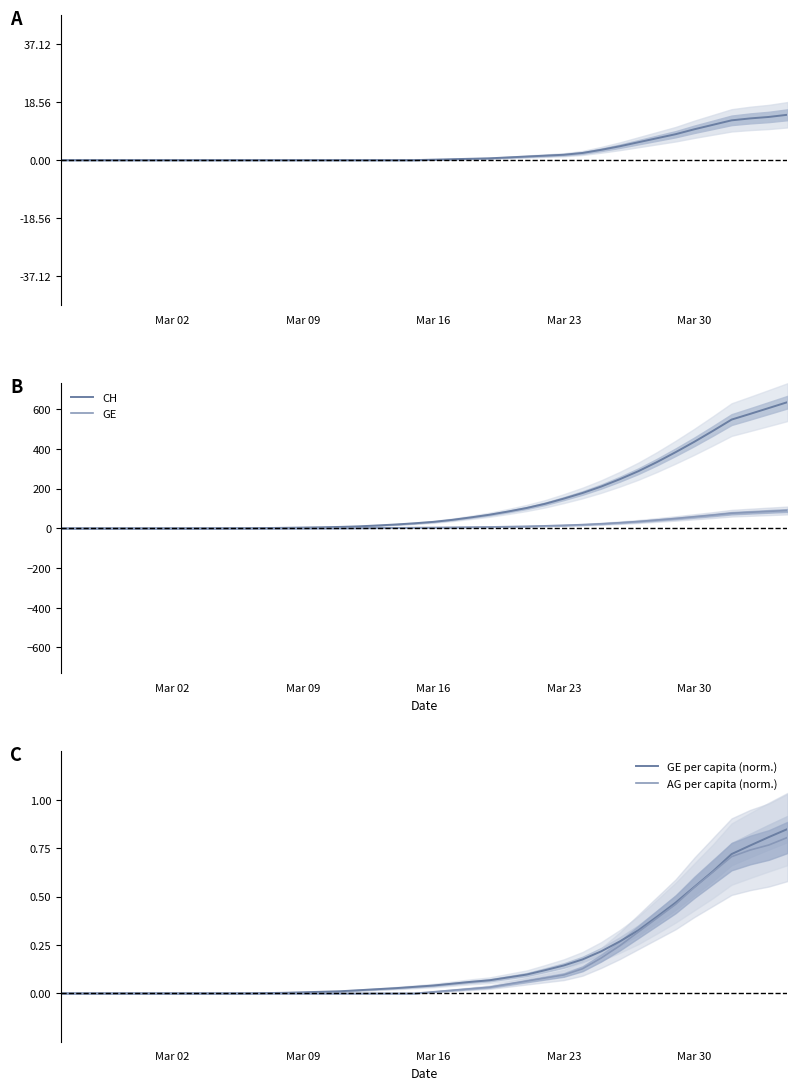

Reading left to right, transcribe all the data shown in this chart.

AG (smoothed): 0.0	0.0	0.0	0.0	0.0	0.0	0.0	0.0	0.0	0.0	0.0	0.0	0.0	0.0	0.0	0.0	0.0	0.0	0.0	0.0	0.1	0.3	0.4	0.6	0.9	1.1	1.4	1.7	2.3	3.3	4.4	5.7	7.0	8.3	9.9	11.3	12.7	13.3	13.8	14.5
CH: 0.0	0.0	0.0	0.0	0.0	0.0	0.0	0.1	0.3	0.6	0.9	1.6	2.6	4.0	5.4	7.3	10.1	14.6	19.6	25.6	32.7	42.7	55.1	68.6	84.7	102.6	124.0	150.0	178.1	210.6	247.6	288.1	334.3	384.0	436.1	491.3	548.1	577.0	606.4	636.0
GE: 0.0	0.0	0.0	0.0	0.0	0.0	0.0	0.0	0.0	0.0	0.0	0.1	0.3	0.6	0.9	1.1	1.7	2.3	2.9	3.6	4.3	5.3	6.3	7.1	8.7	10.3	12.7	15.3	18.6	23.0	28.4	34.6	42.0	49.7	58.3	66.9	76.3	81.0	85.6	90.0
GE per capita (norm.): 0.0	0.0	0.0	0.0	0.0	0.0	0.0	0.0	0.0	0.0	0.0	0.0	0.0	0.0	0.0	0.0	0.0	0.0	0.0	0.0	0.0	0.0	0.1	0.1	0.1	0.1	0.1	0.1	0.2	0.2	0.3	0.3	0.4	0.5	0.5	0.6	0.7	0.8	0.8	0.8
AG per capita (norm.): 0.0	0.0	0.0	0.0	0.0	0.0	0.0	0.0	0.0	0.0	0.0	0.0	0.0	0.0	0.0	0.0	0.0	0.0	0.0	0.0	0.0	0.0	0.0	0.0	0.0	0.1	0.1	0.1	0.1	0.2	0.2	0.3	0.4	0.5	0.5	0.6	0.7	0.7	0.8	0.8